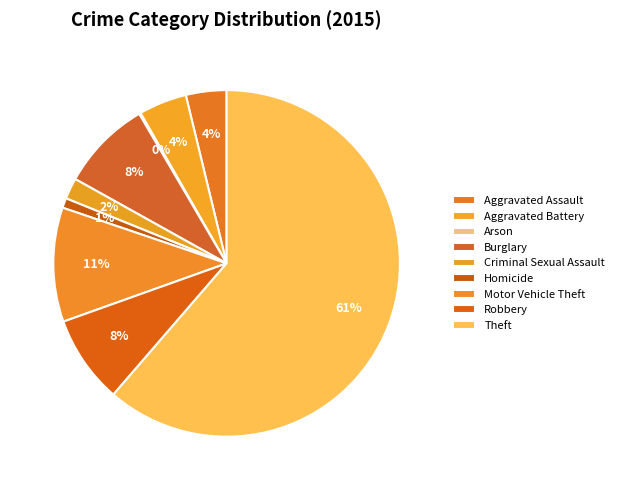

Combined, what portion of the pie is Burglary and Homicide?

9.4%